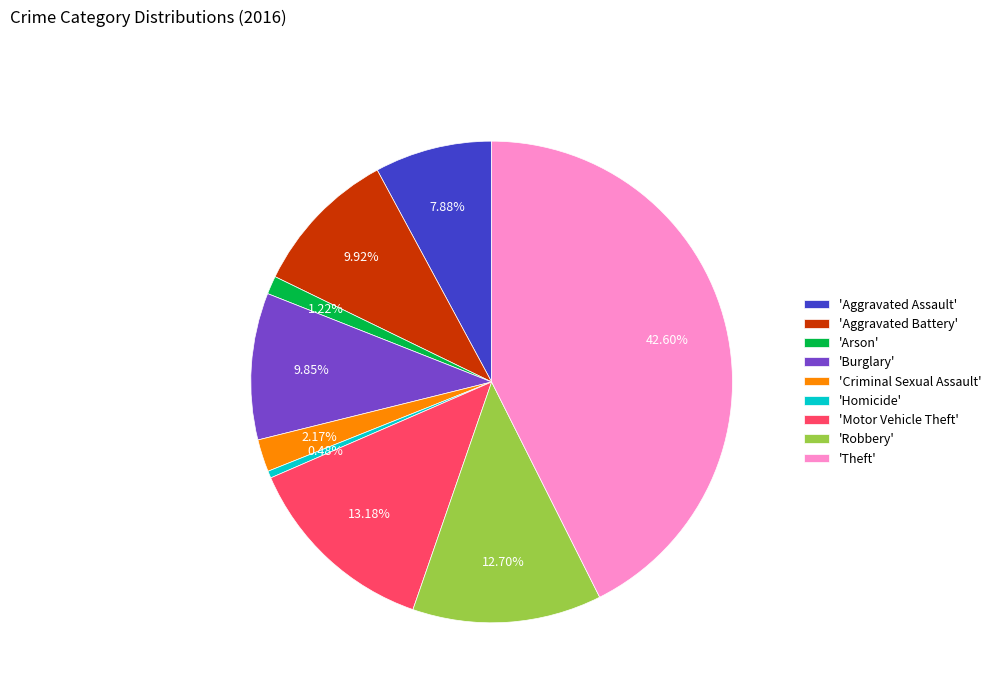

Count the number of slices in the pie.

9